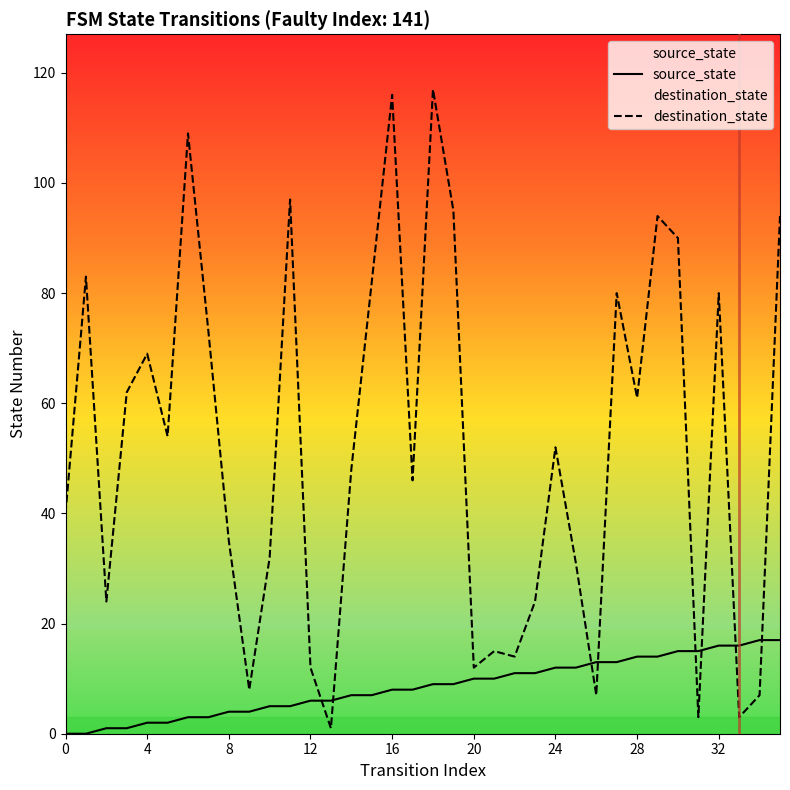

Which series has the largest range (max minus min)?

destination_state